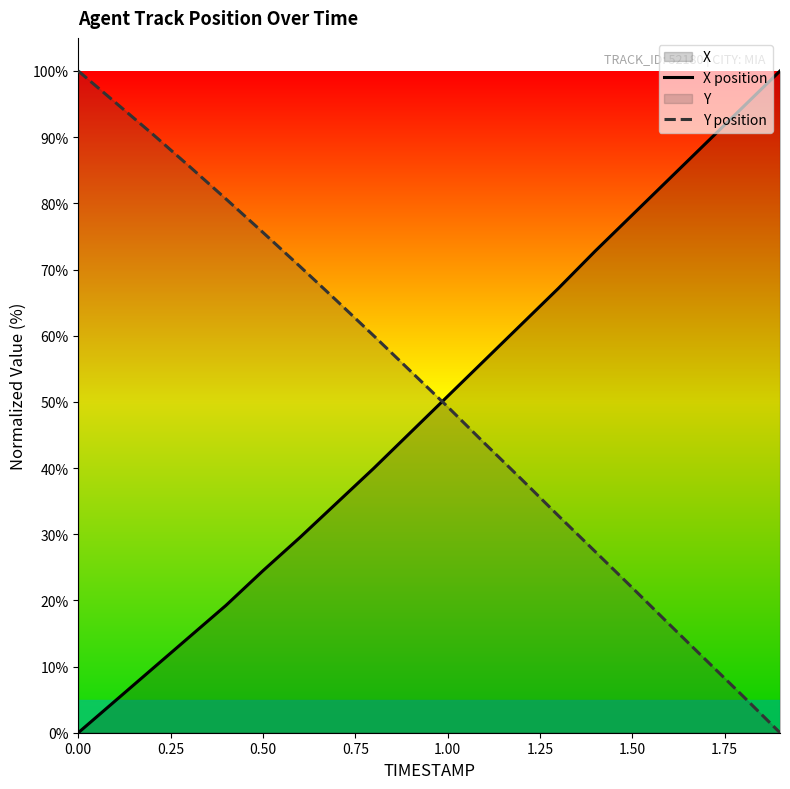

What is the difference between the maximum and minimum values in the Y position series?

100.0